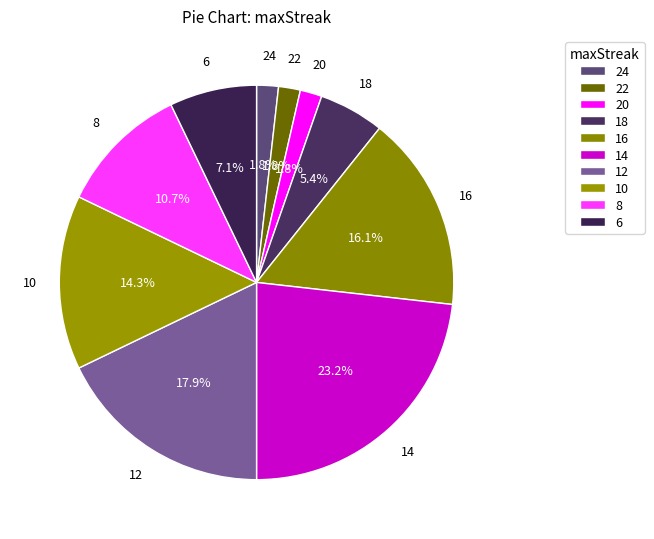

Is there a majority slice in this chart?

No